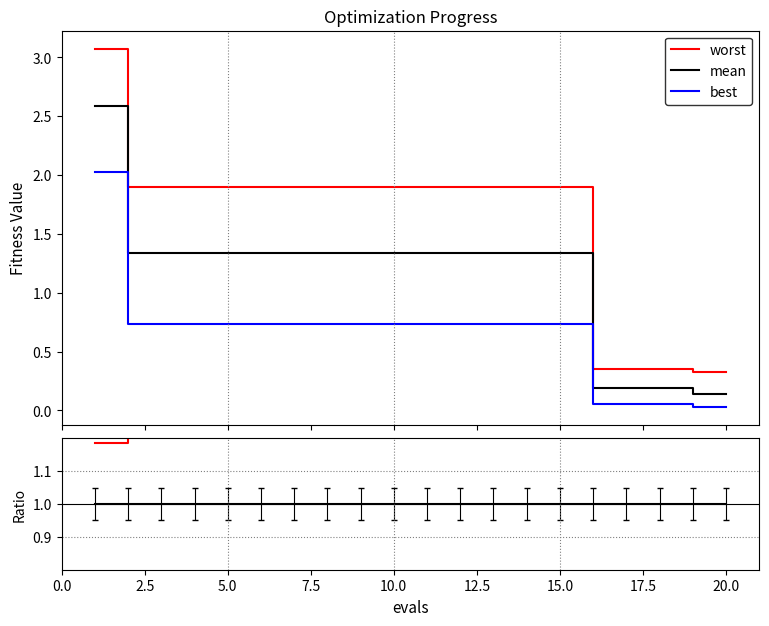

True or false: worst and best intersect in this chart.

False